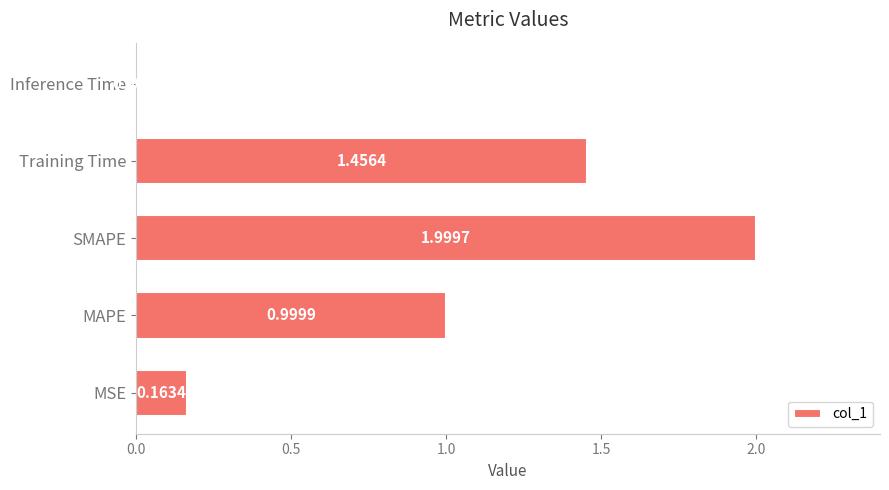

What is the difference between the maximum and minimum values?

2.0